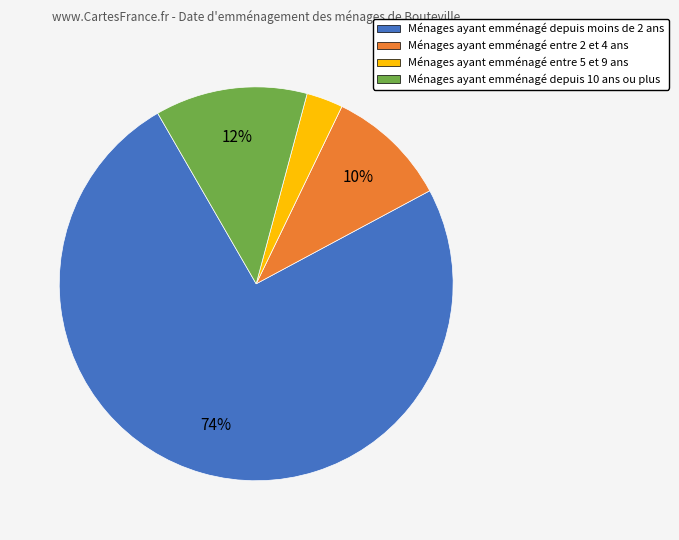

To the nearest percent, what is the difference between the largest and smallest slice percentages?

72%